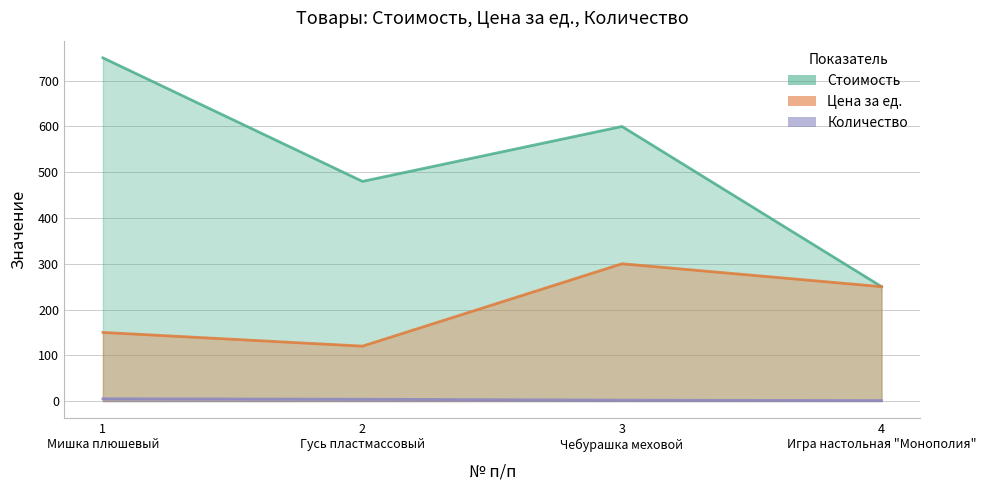

What are all the series names shown in the legend?

Стоимость, Цена за ед., Количество